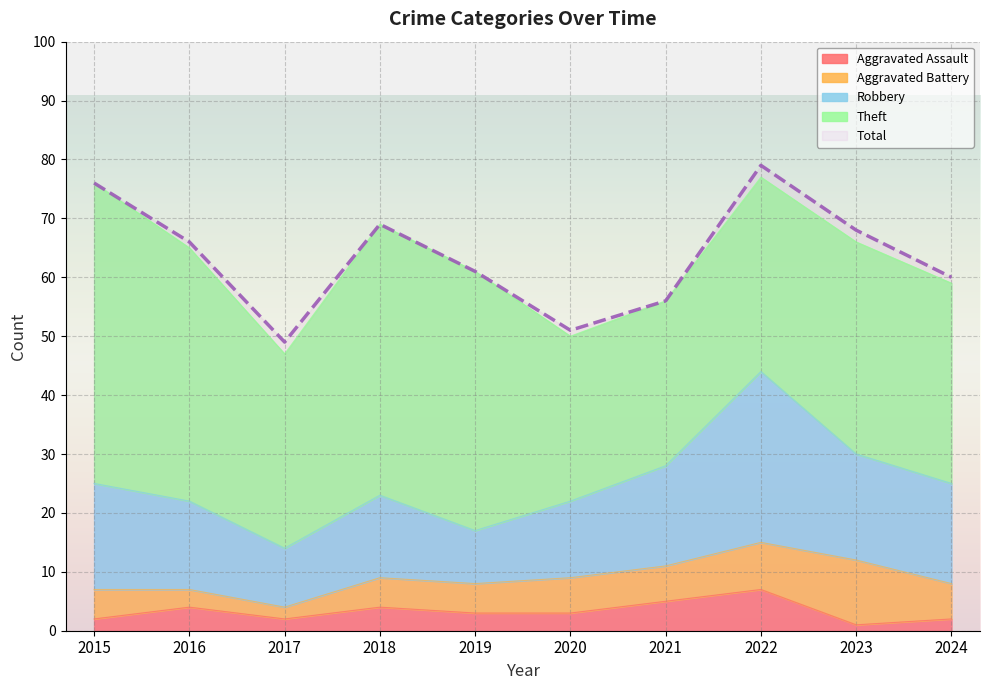

True or false: Total and Aggravated Assault cross at least once.

False